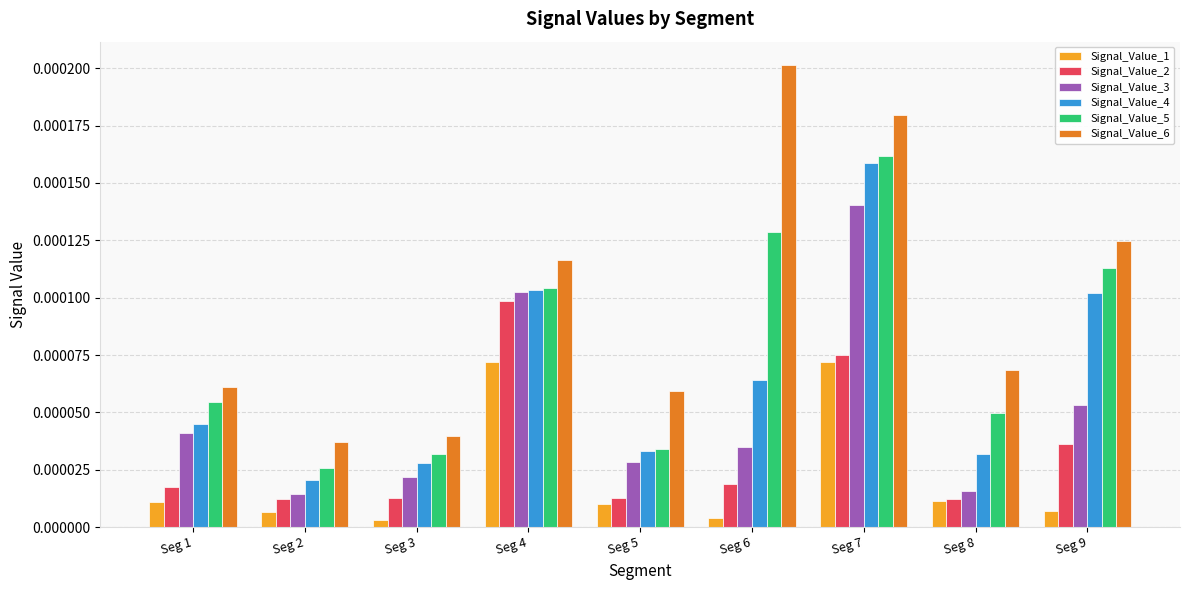

At which category is the sum across all series the highest?

Seg 7